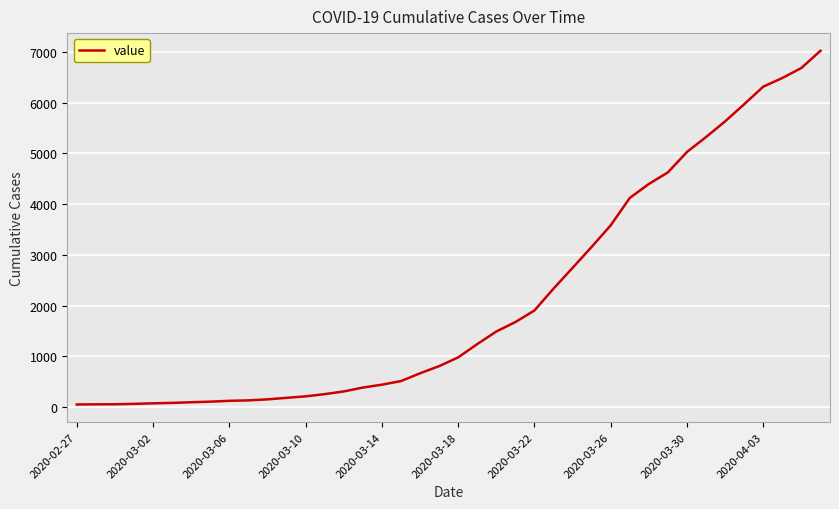

What is the difference between the maximum and minimum values?

6964